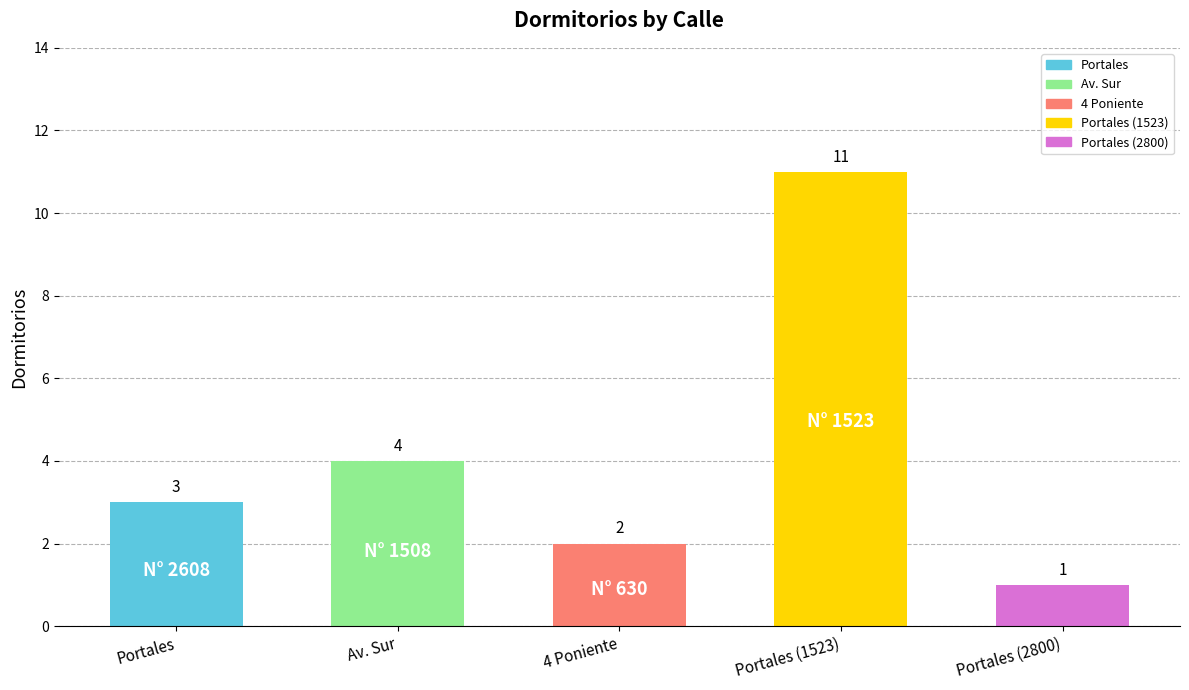

What is the minimum value shown in the chart?

1